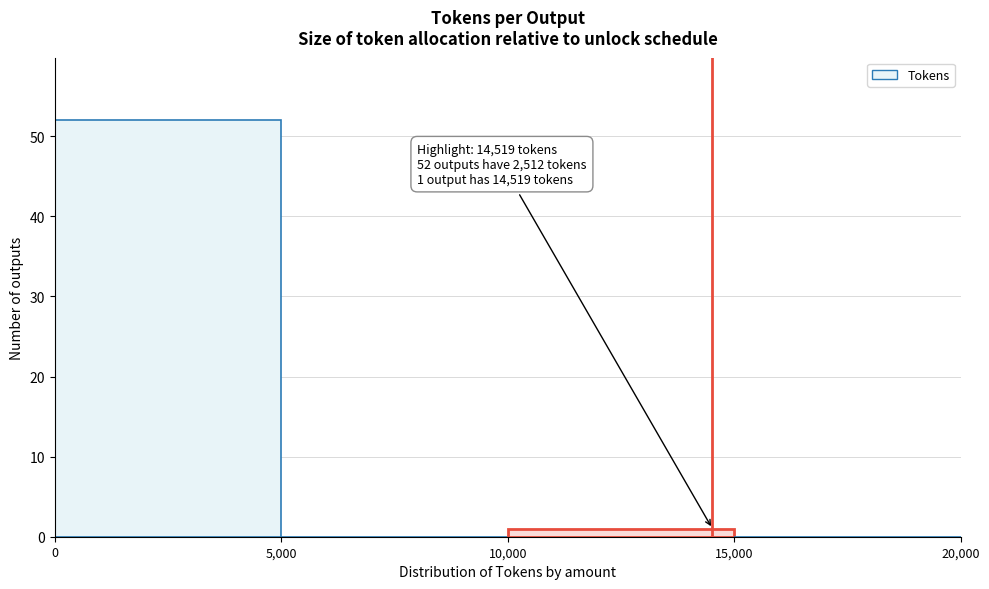

Which range on the x-axis has the tallest bar?

0 to 5,000